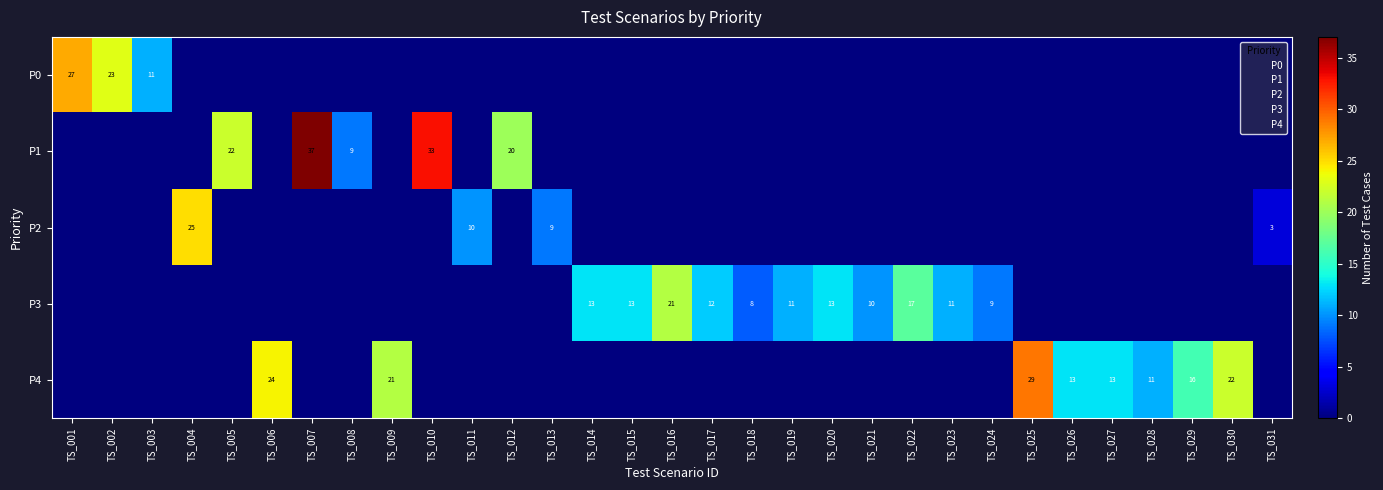

Is the value of P2 at TS_013 greater than the value of P3 at TS_007?

Yes